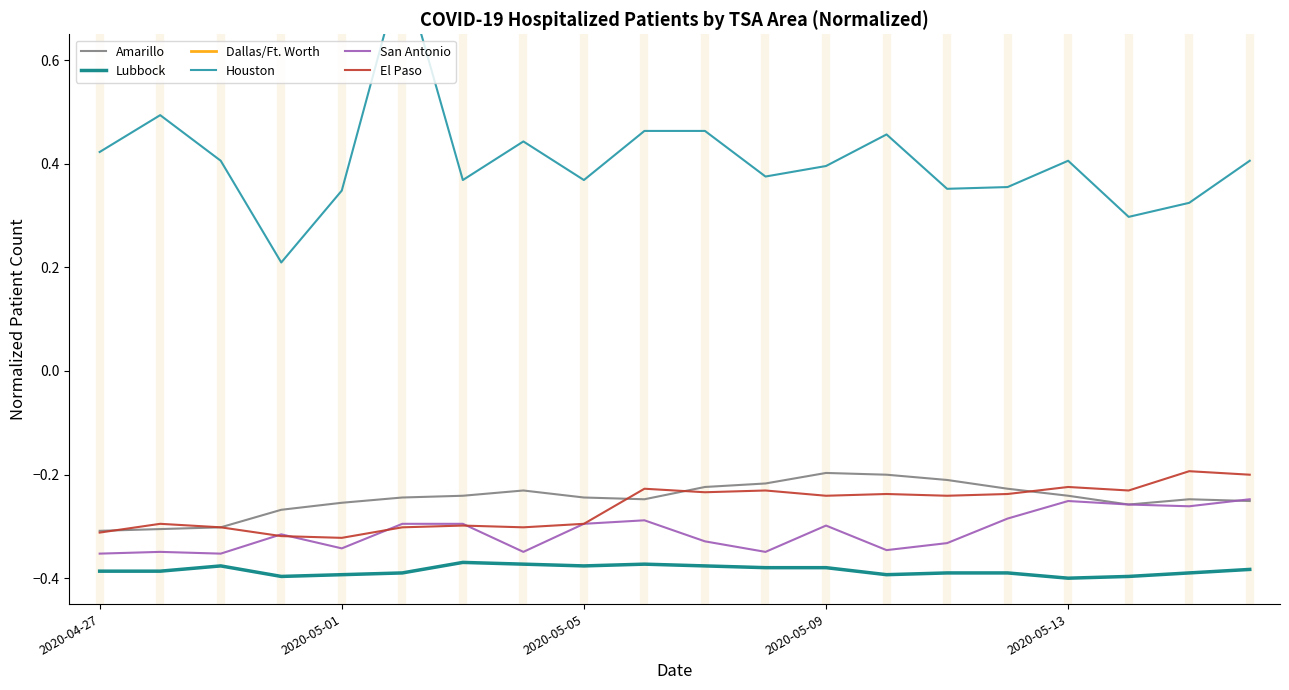

True or false: El Paso and Lubbock intersect in this chart.

False